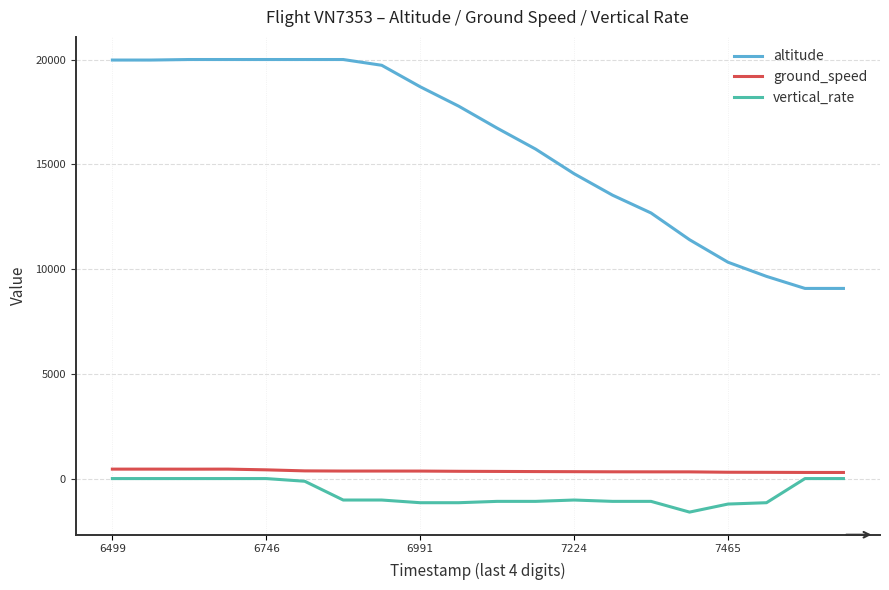

How many series are shown in this chart?

3